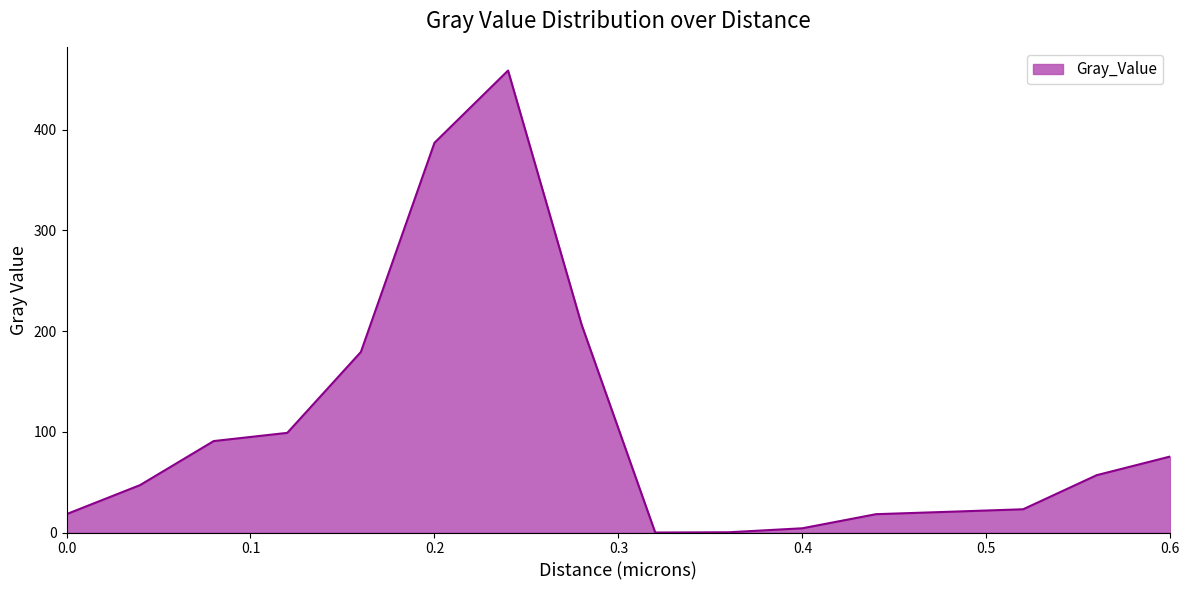

What is the difference between the maximum and minimum values?

458.8